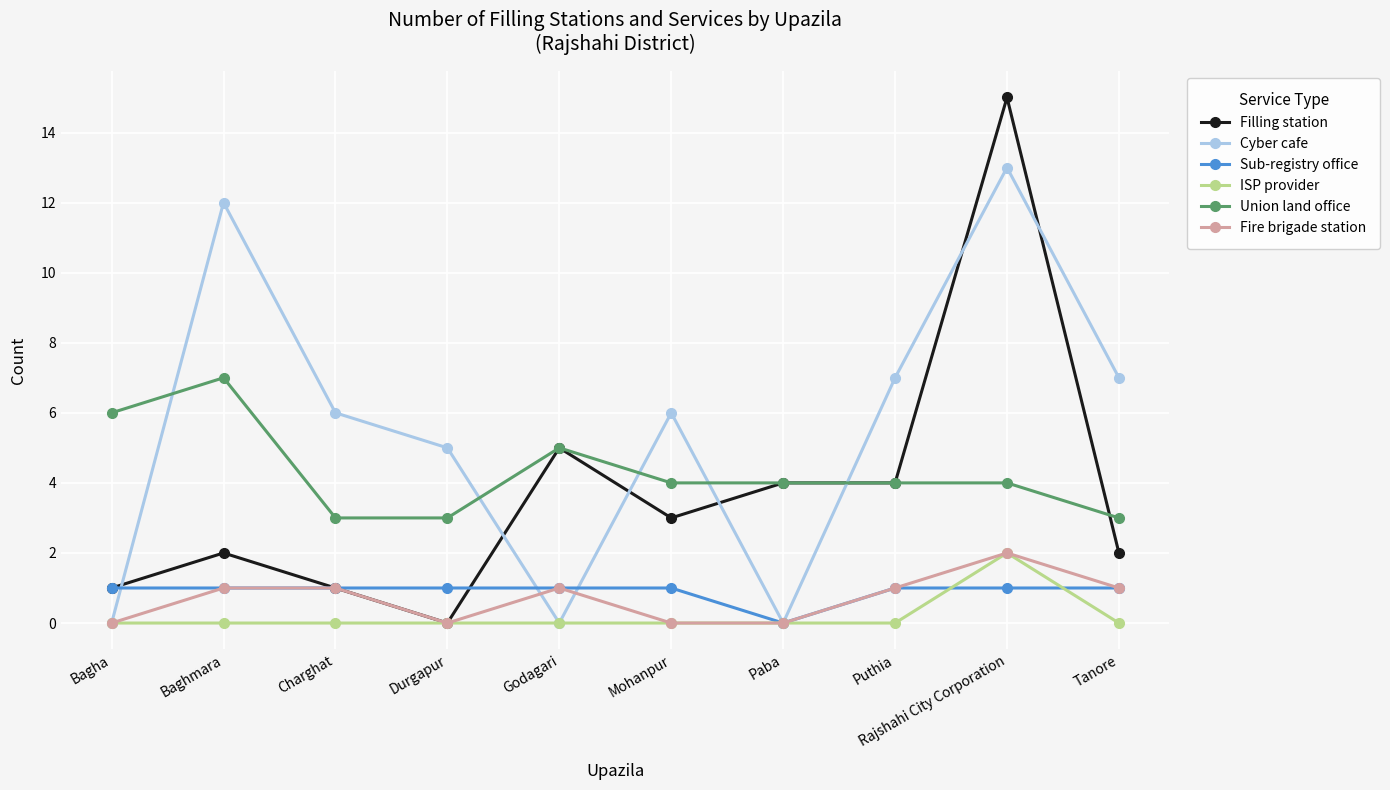

Which series changed the most between Mohanpur and Rajshahi City Corporation?

Filling station